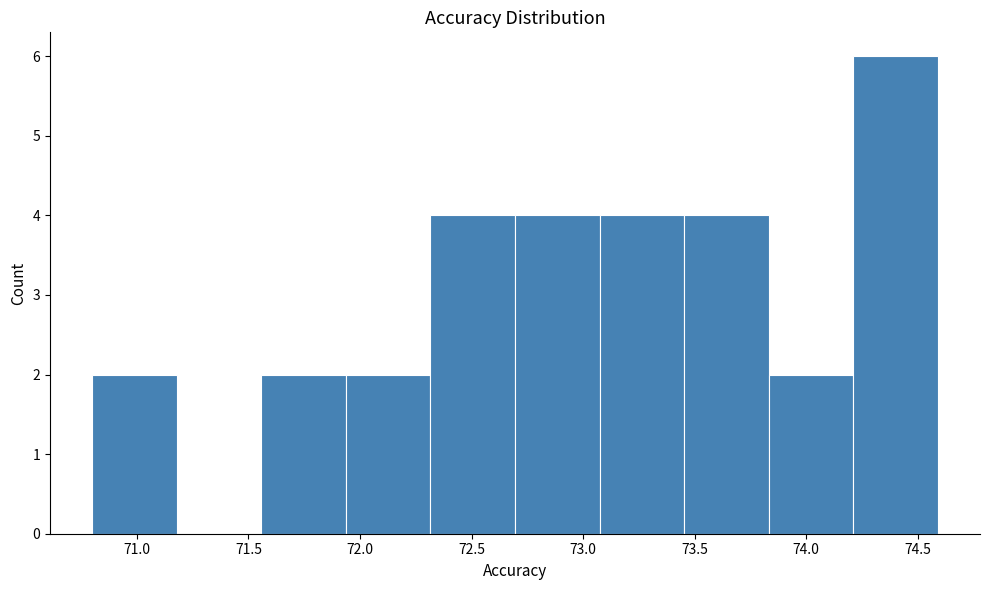

Reading left to right, list every bar in this chart as the range it spans on the x-axis followed by its height. Neither the bar edges nor the heights are printed on the chart, so give them approximately, as read against the axes.

70.80 to 71.20: 2
71.20 to 71.55: 0
71.55 to 71.95: 2
71.95 to 72.30: 2
72.30 to 72.70: 4
72.70 to 73.05: 4
73.05 to 73.45: 4
73.45 to 73.85: 4
73.85 to 74.20: 2
74.20 to 74.60: 6